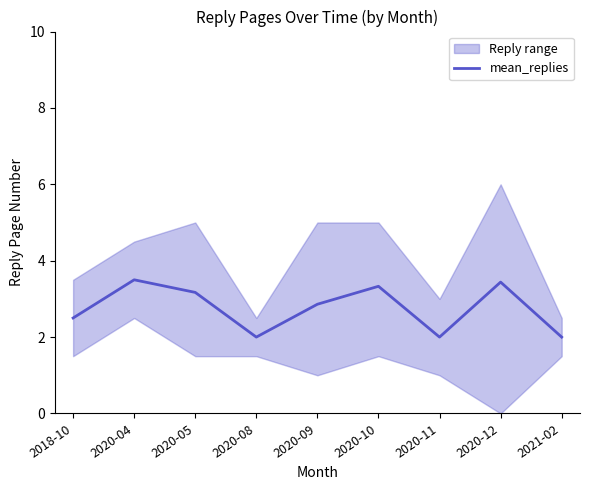

Where is the first local minimum?

2020-08